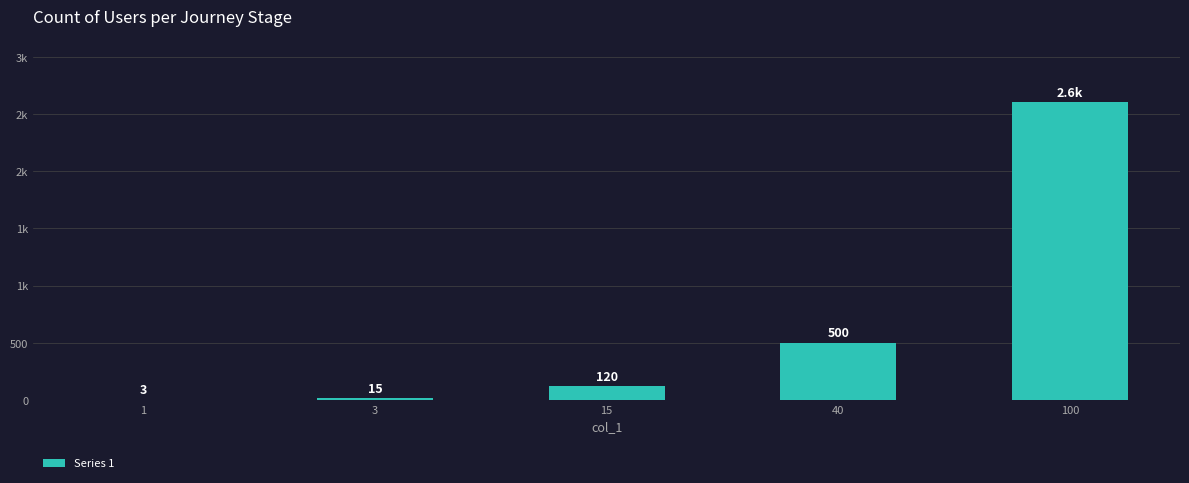

What is the average value?

648